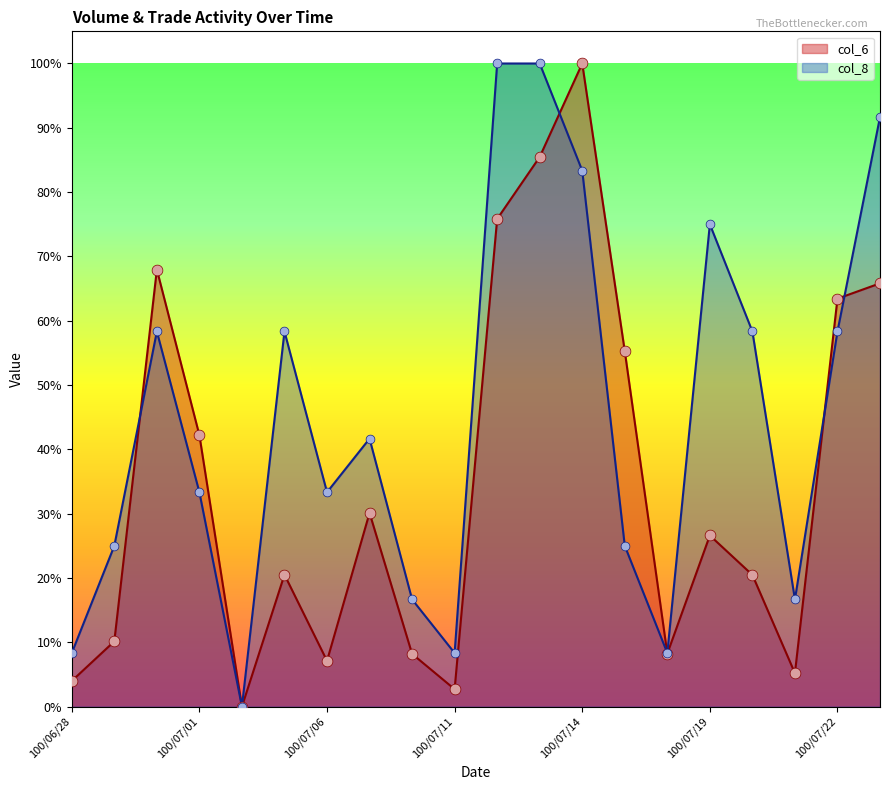

Which series has the largest total across all categories?

col_8